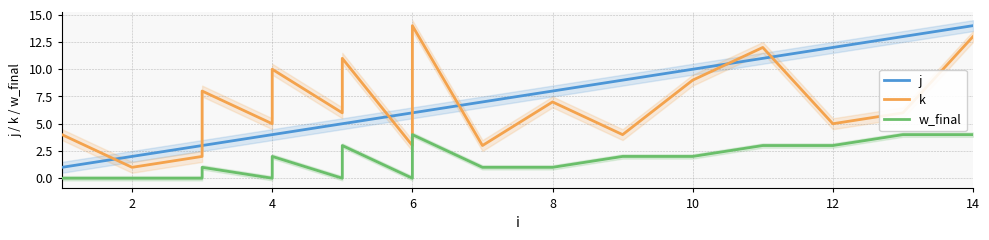

Is this an area chart (filled region under the line)?

No